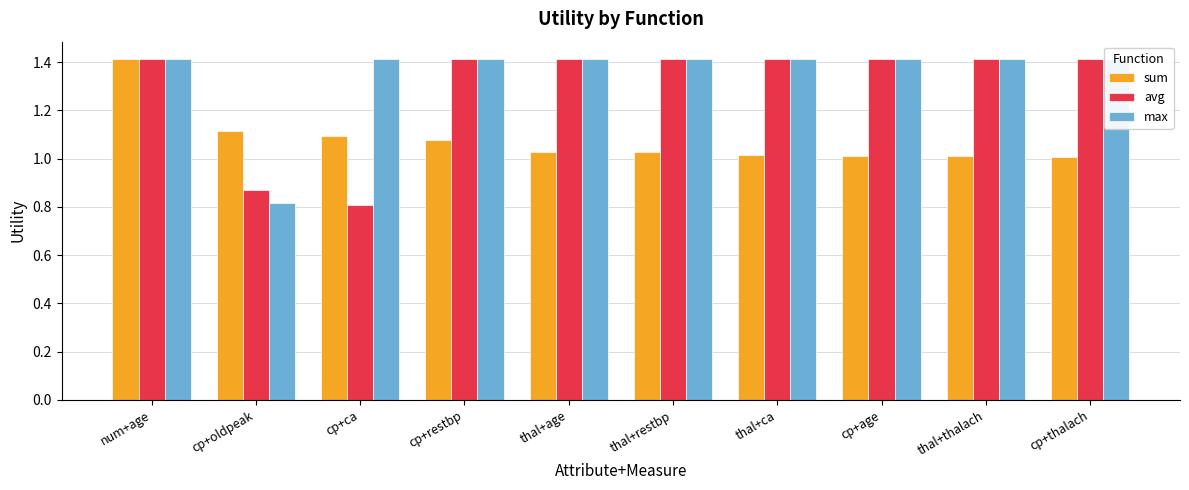

At which label does avg first exceed 1?

num+age